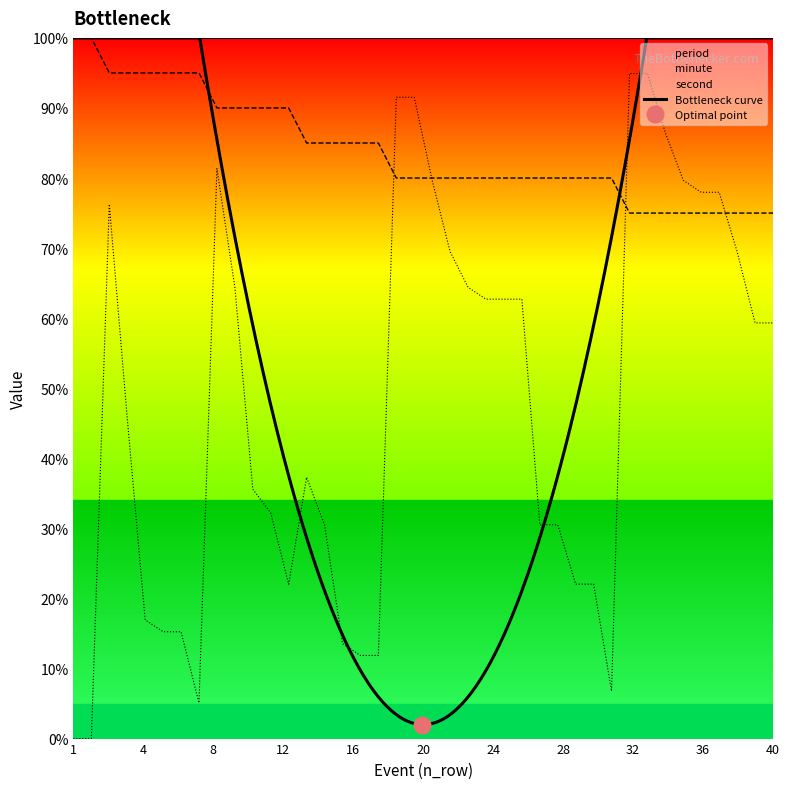

Is it true that minute equals 137.9 at 28?

False